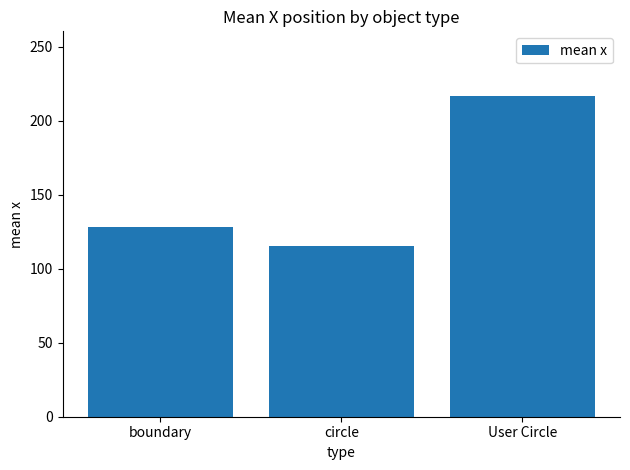

Rank the categories by value from lowest to highest.

circle, boundary, User Circle